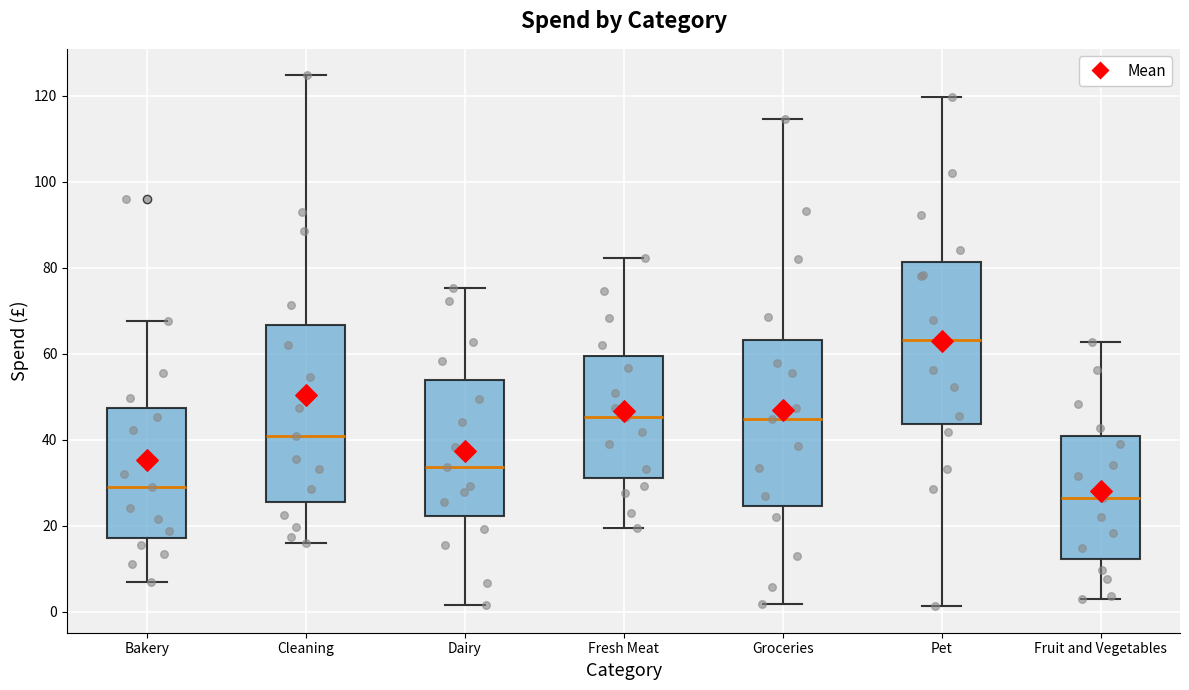

Reading left to right, read every box against the y-axis: the position of its median line, the range the box covers, and the ends of its whiskers. The values are not printed on the chart, so give them approximately, as read against the axis.

Bakery: median 28, box 18 to 48, whiskers 6 to 68
Cleaning: median 40, box 26 to 66, whiskers 16 to 124
Dairy: median 34, box 22 to 54, whiskers 2 to 76
Fresh Meat: median 46, box 32 to 60, whiskers 20 to 82
Groceries: median 44, box 24 to 64, whiskers 2 to 114
Pet: median 64, box 44 to 82, whiskers 2 to 120
Fruit and Vegetables: median 26, box 12 to 40, whiskers 4 to 62